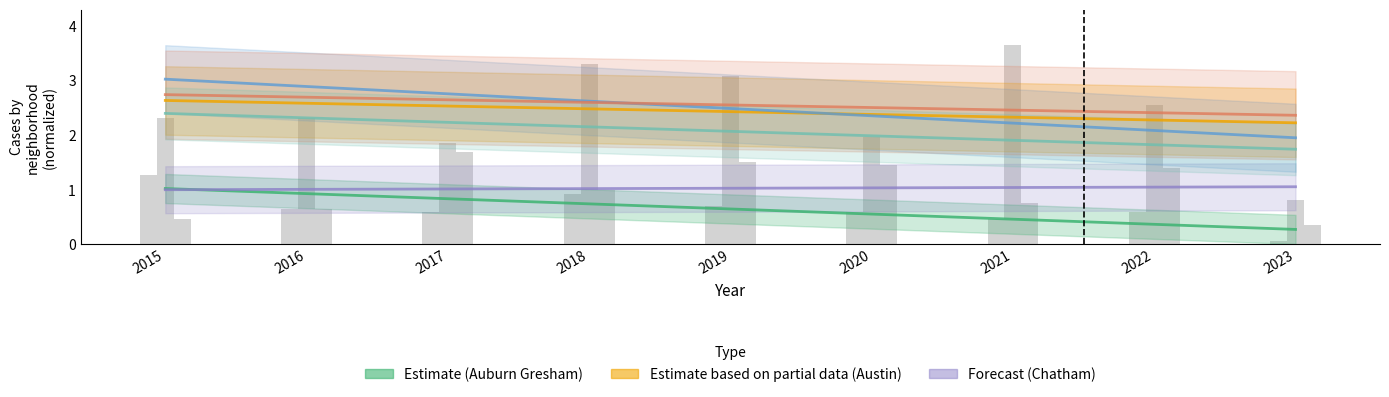

At which category does the chart reach its peak across all series?

2015